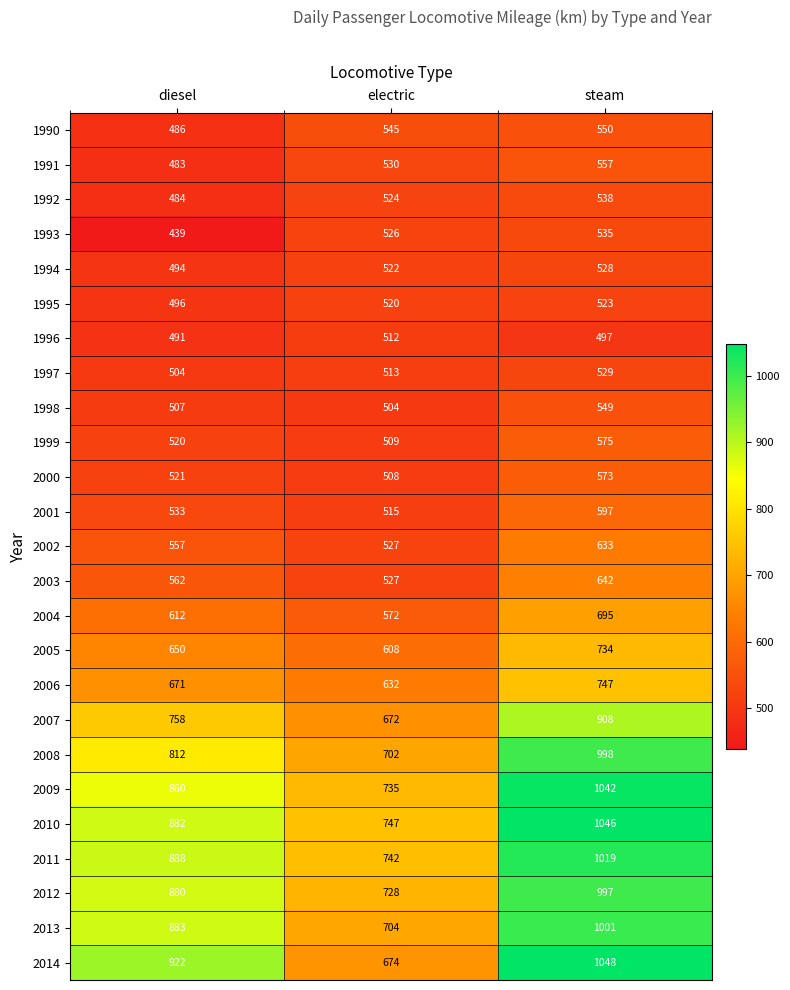

Which series changed the most between electric and steam?

2014